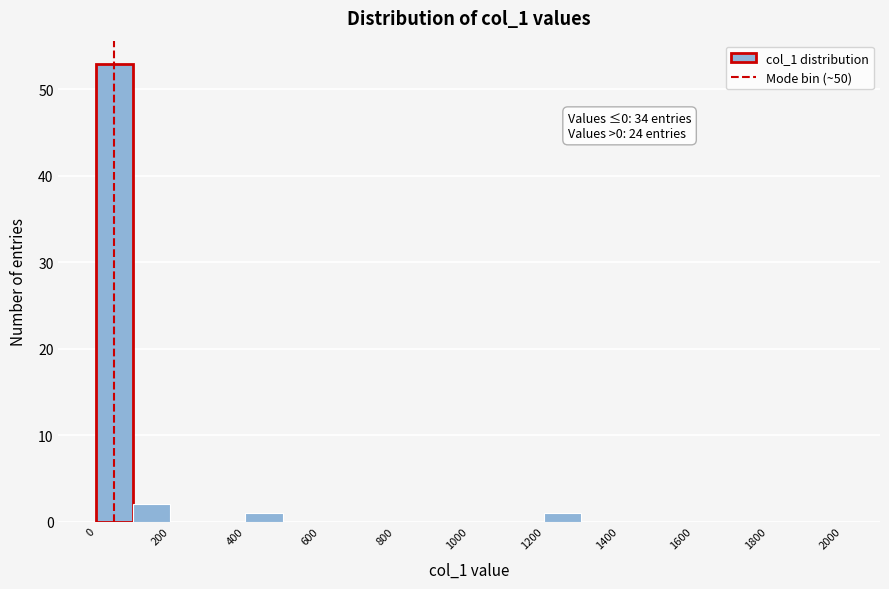

Which range on the x-axis has the tallest bar?

0 to 100